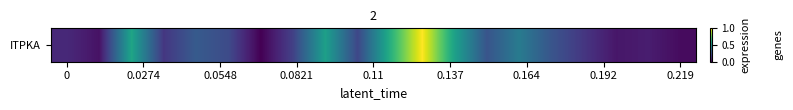

What is the maximum value shown in the chart?

1.0